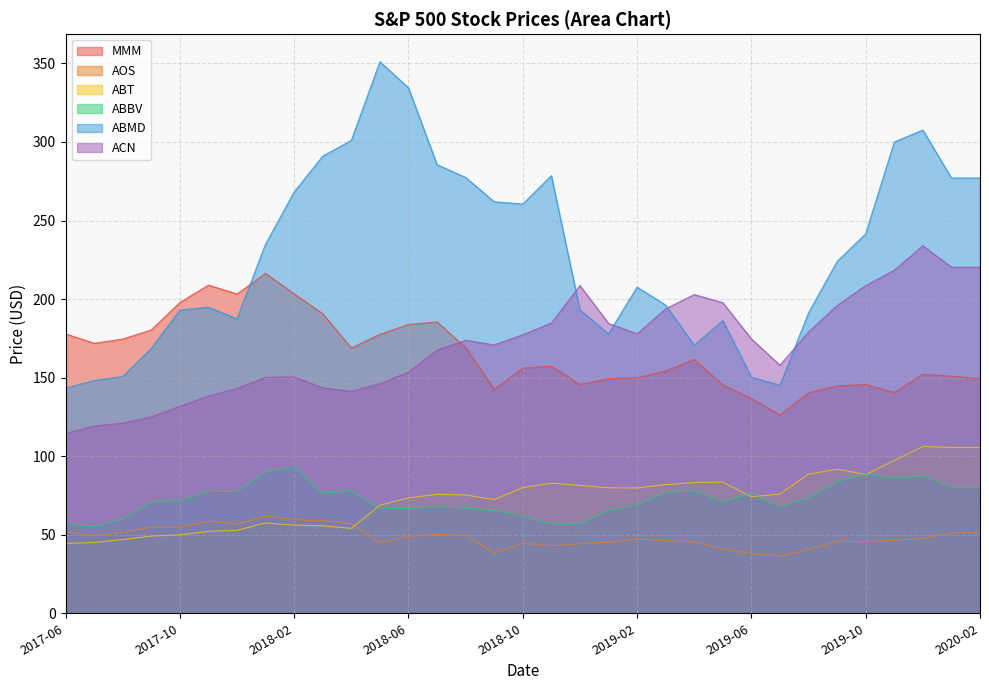

At which label does ABMD reach its minimum?

2017-06